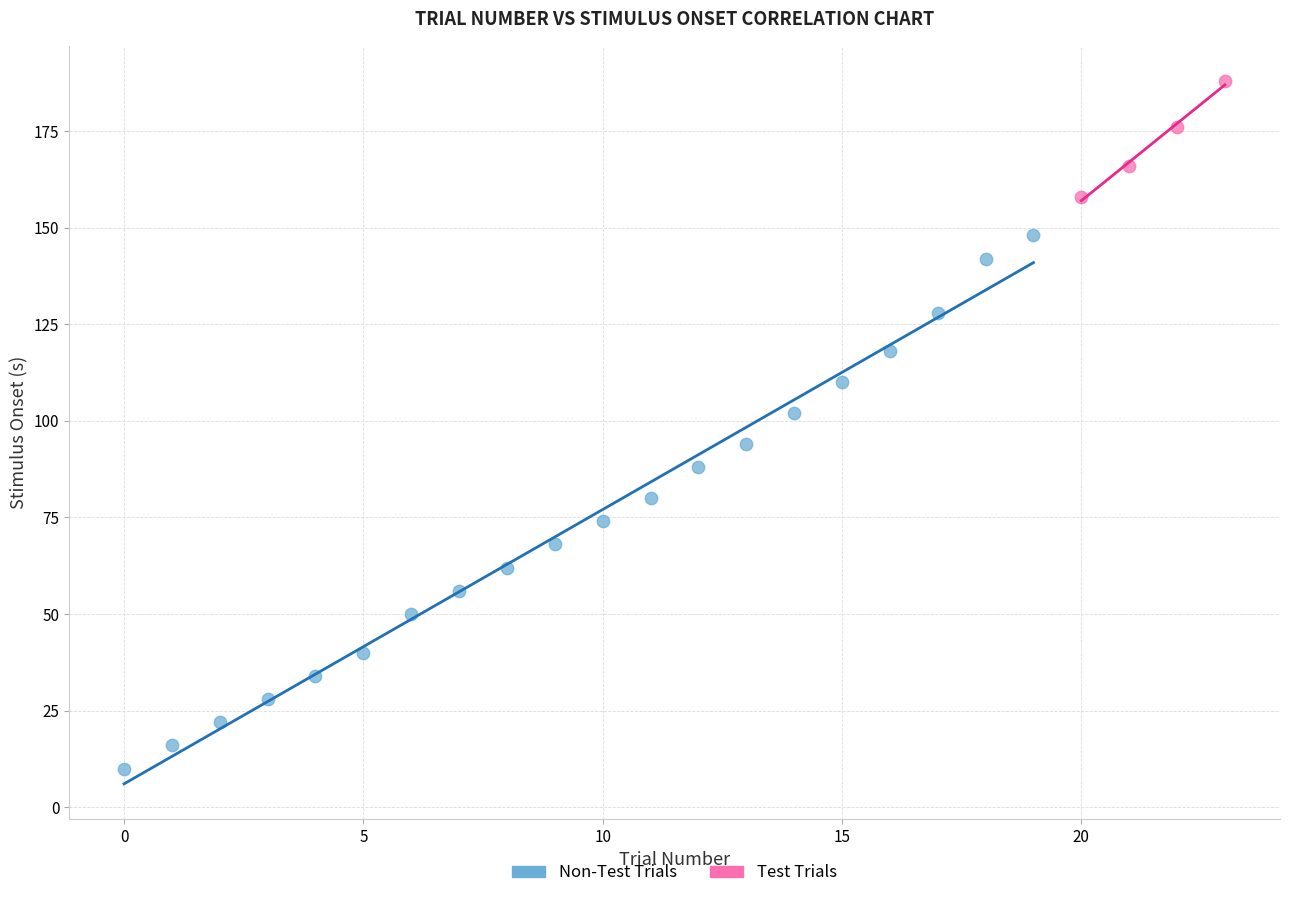

Which series contains the lowest Y value?

Non-Test Trials